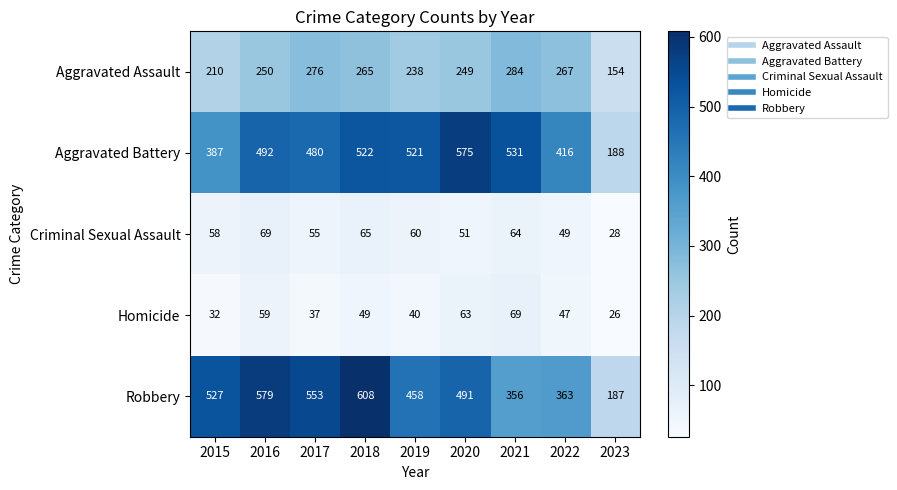

At how many categories does at least one series exceed 61?

9